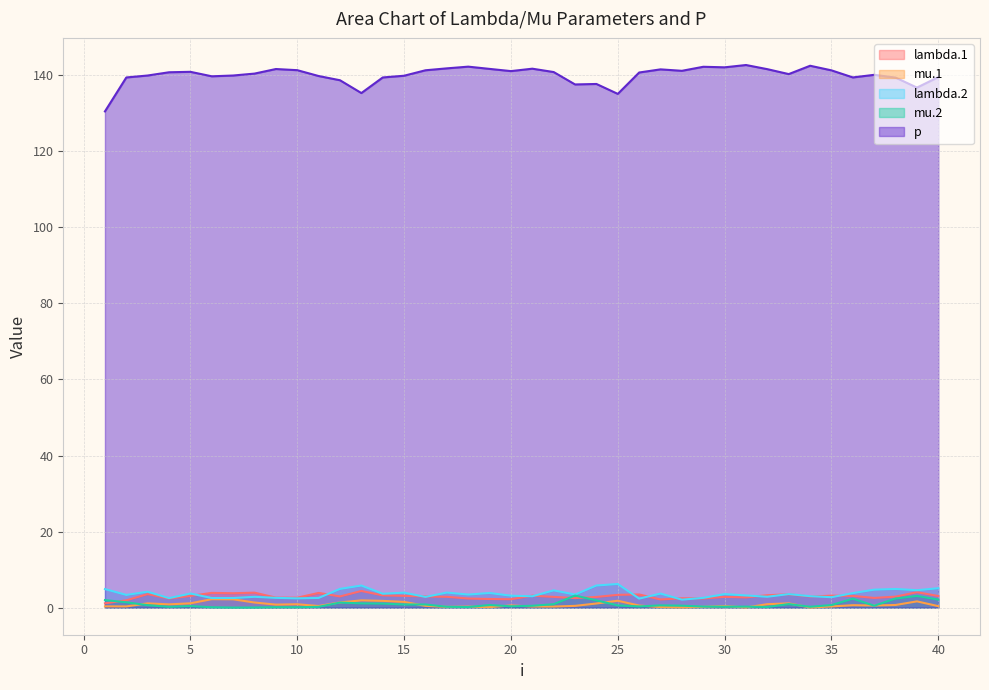

What is the value of the p point at the 4th from the left?

140.8